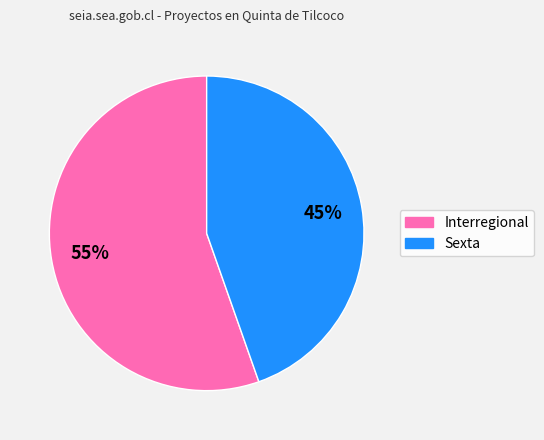

Which slice represents more than half of the pie?

Interregional